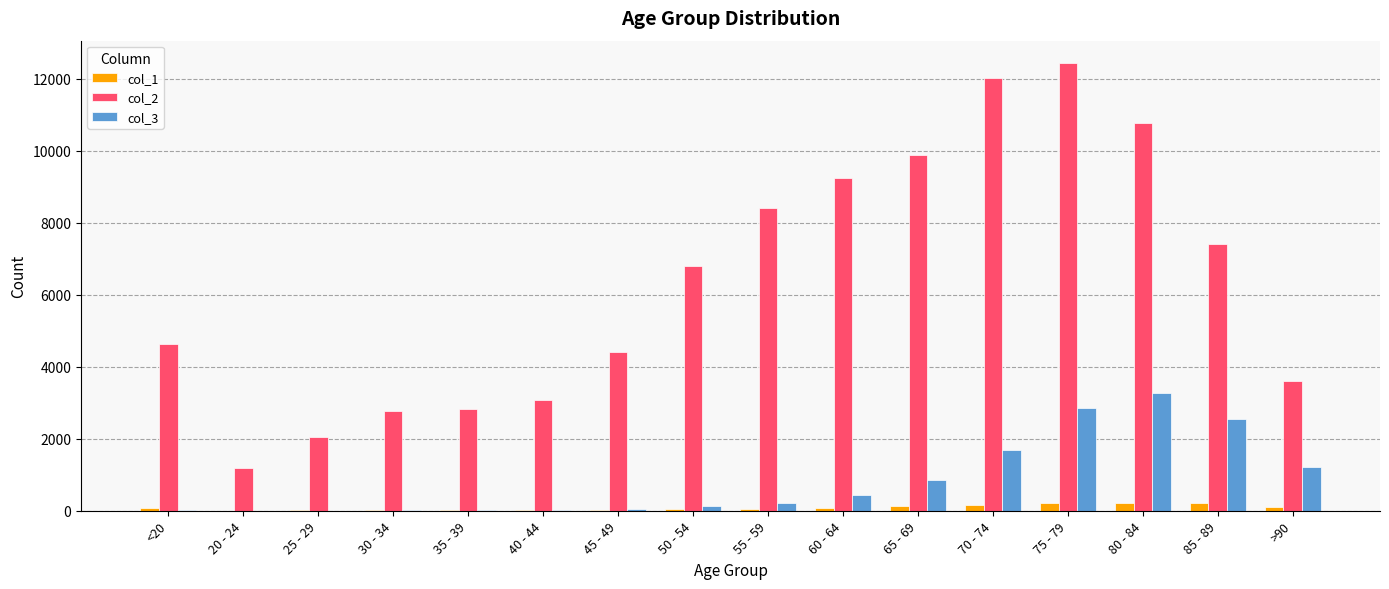

The value of col_2 at 70 - 74 is 12018. True or false?

True